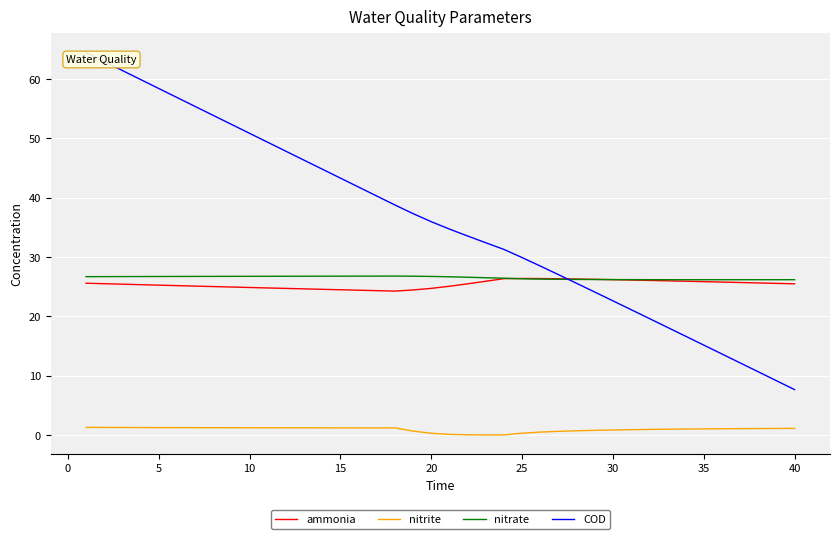

True or false: ammonia and nitrite intersect in this chart.

False